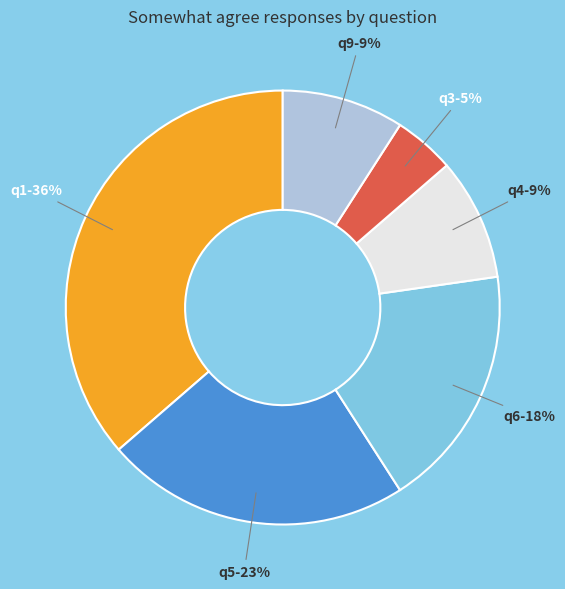

Is q6 the majority of the pie?

No